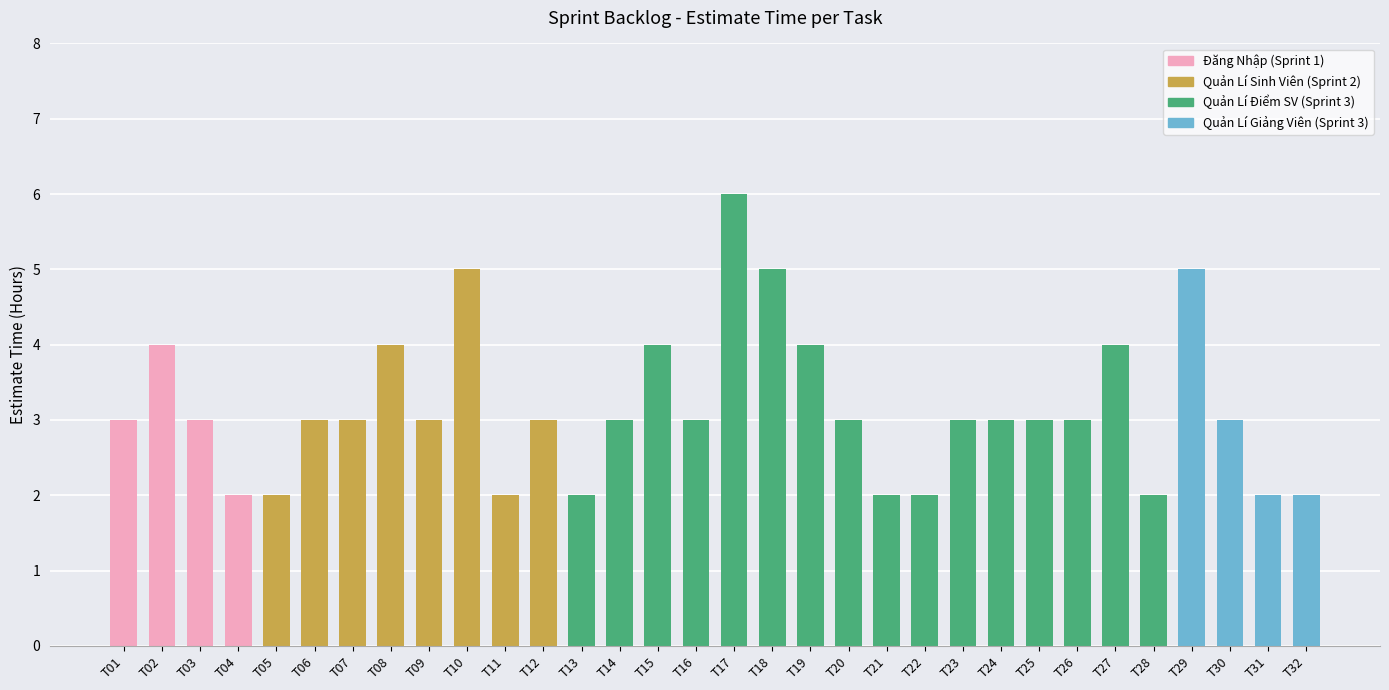

How many bars are there in total?

32